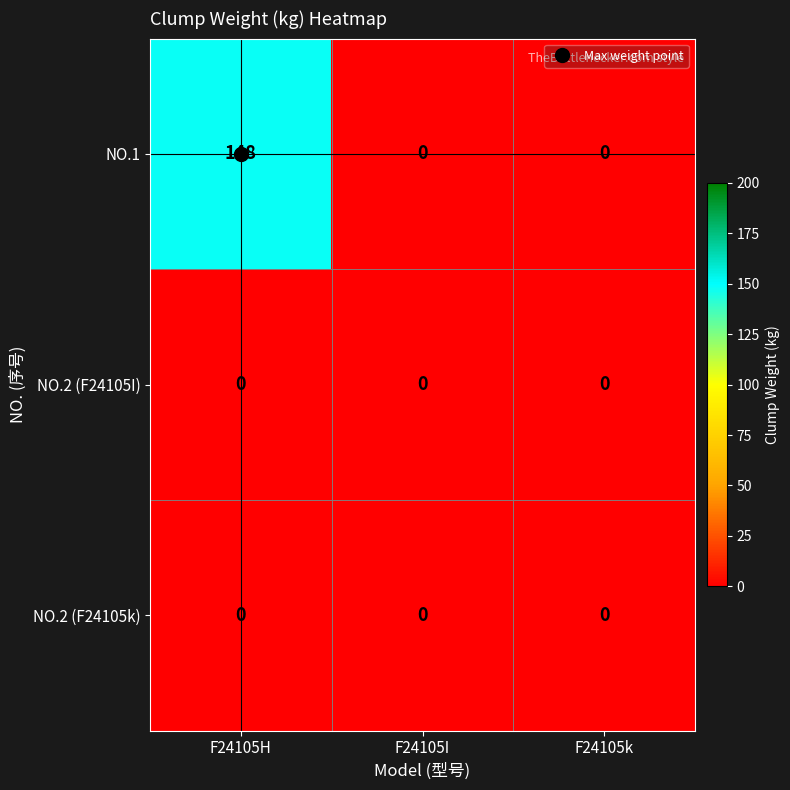

Between F24105H and F24105k, which series saw the biggest shift?

NO.1